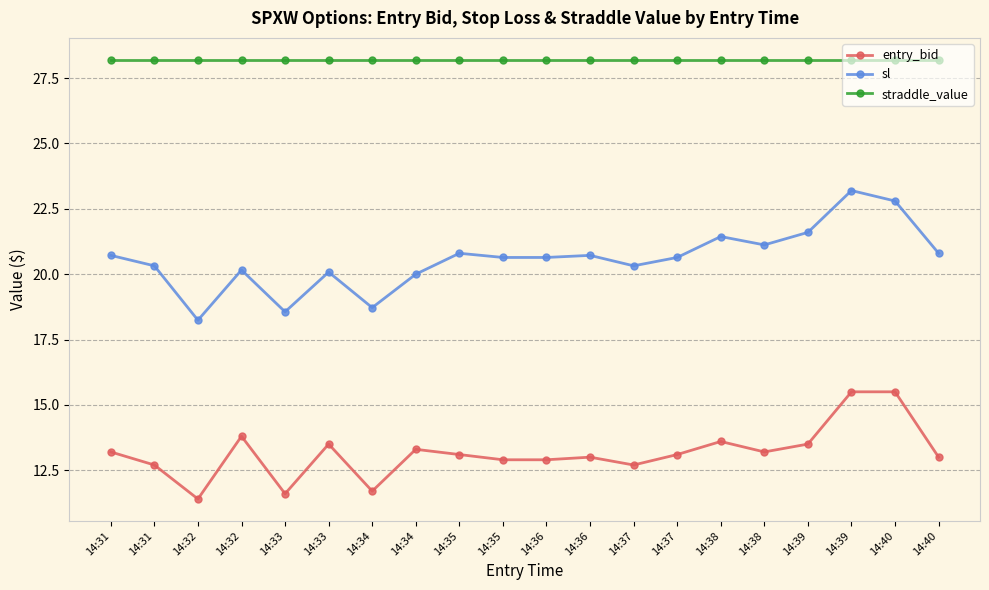

Between 14:38 and 14:40, which is larger?

14:38